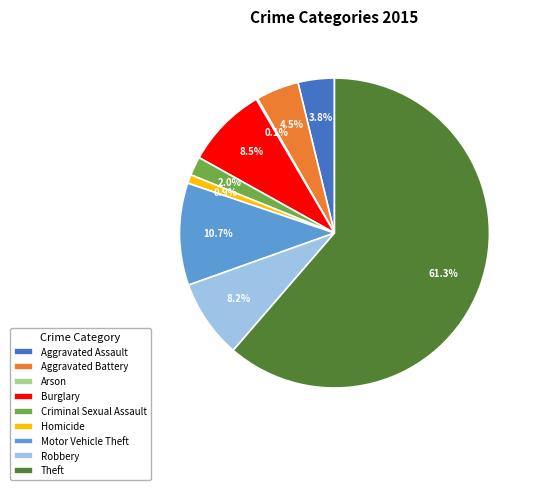

Which slice is the largest?

Theft